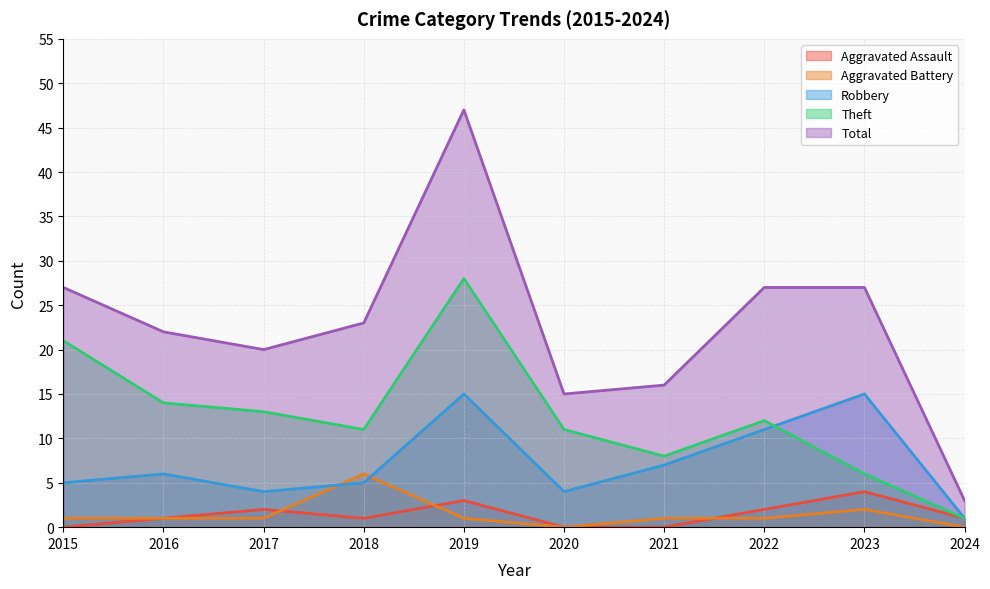

Does the chart display data point markers on the line(s)?

No